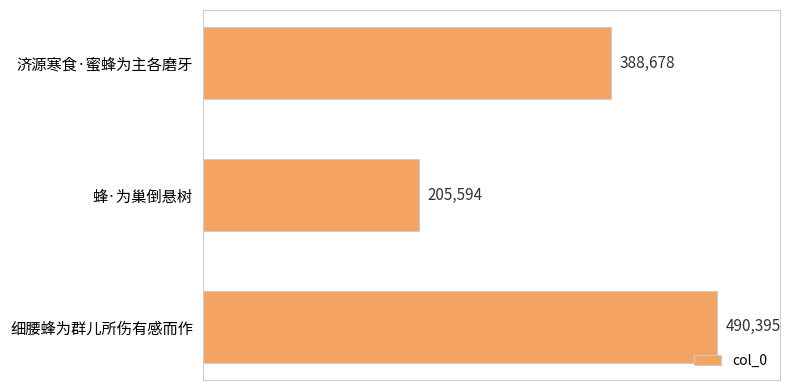

The chart shows a value of 328415 at 细腰蜂为群儿所伤有感而作. True or false?

False